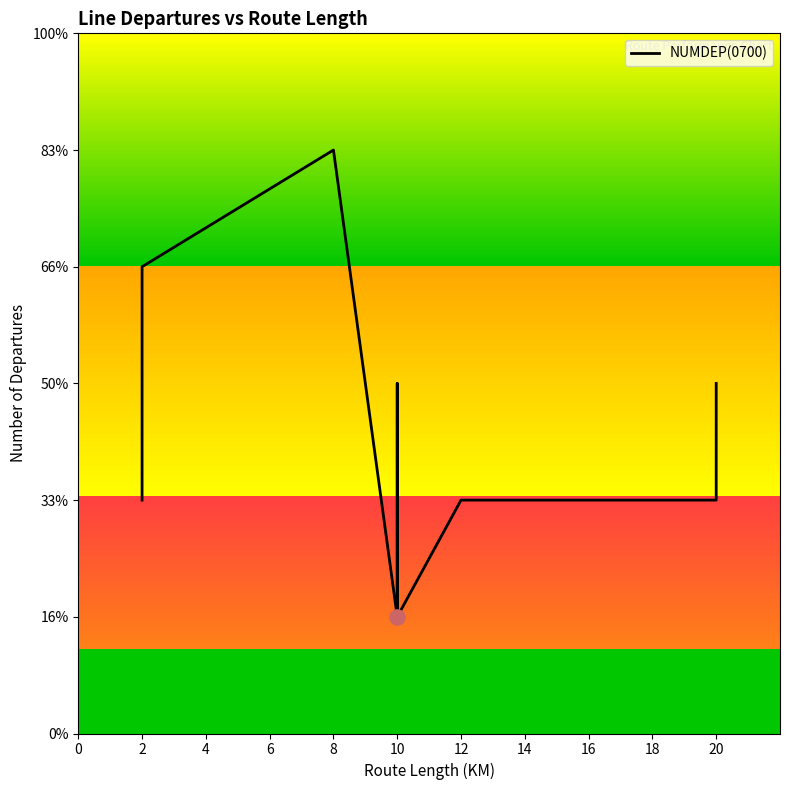

Which has a higher value, 10 or 20?

20